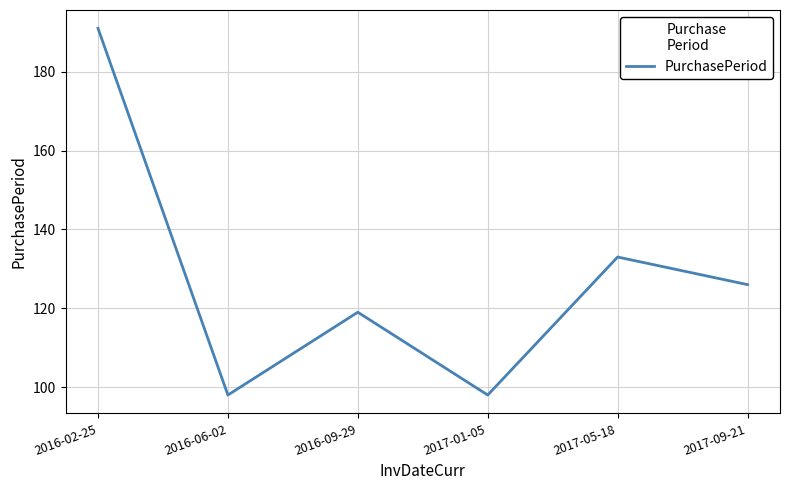

Where does the data first go above 126?

2016-02-25